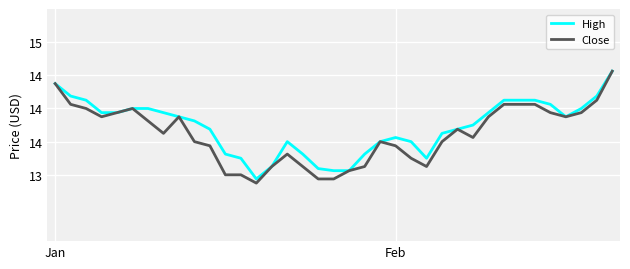

Does the chart have visible grid lines?

Yes